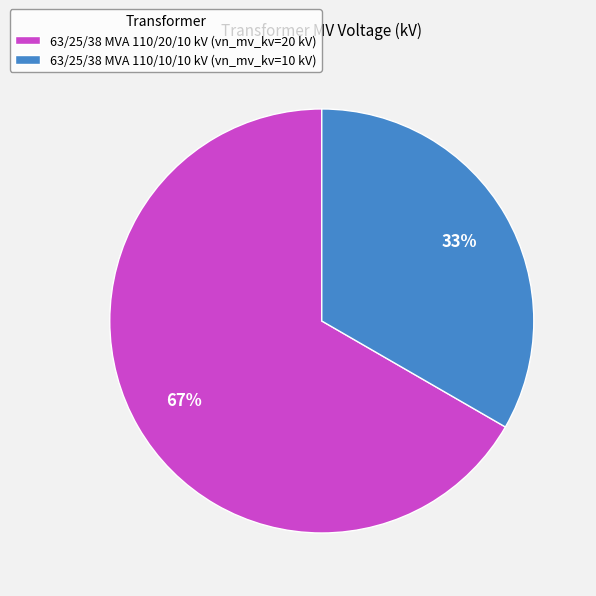

Which category accounts for the majority?

63/25/38 MVA 110/20/10 kV